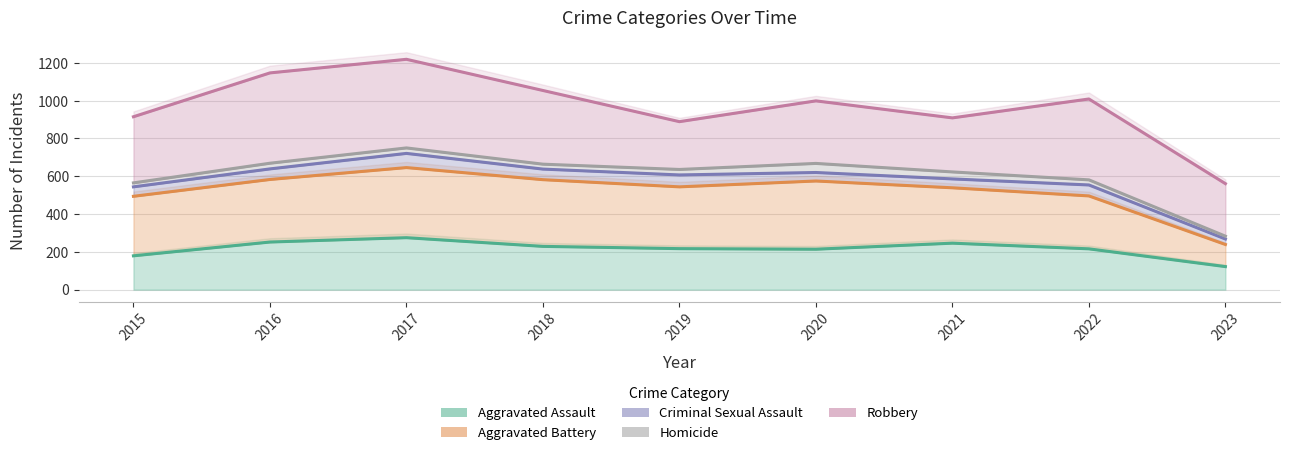

Which label corresponds to the largest value in the chart?

2017